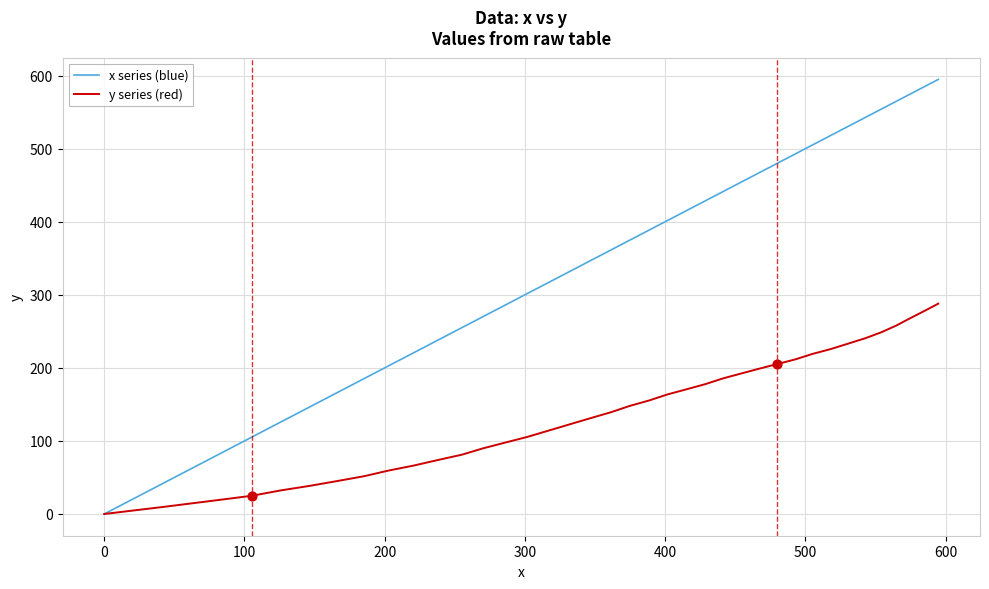

Which series has the largest total across all categories?

x series (blue)